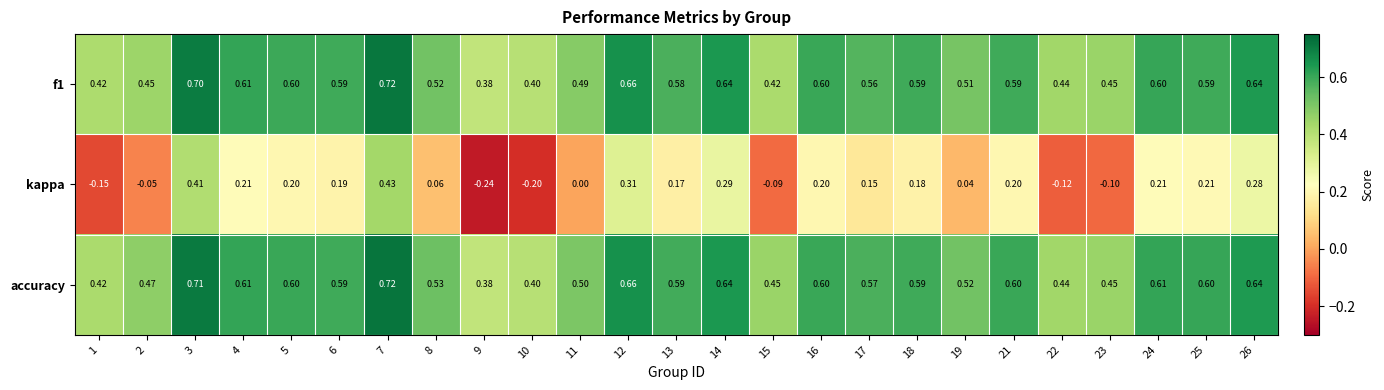

Which category has the highest value across all series?

7